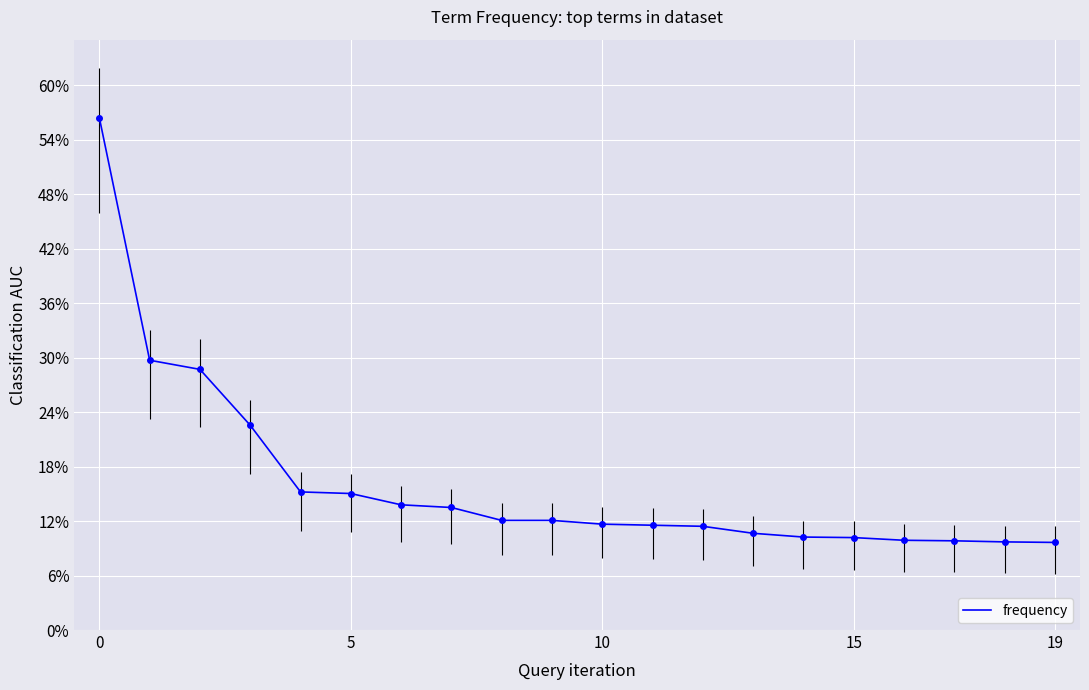

Is this an area chart (filled region under the line)?

No